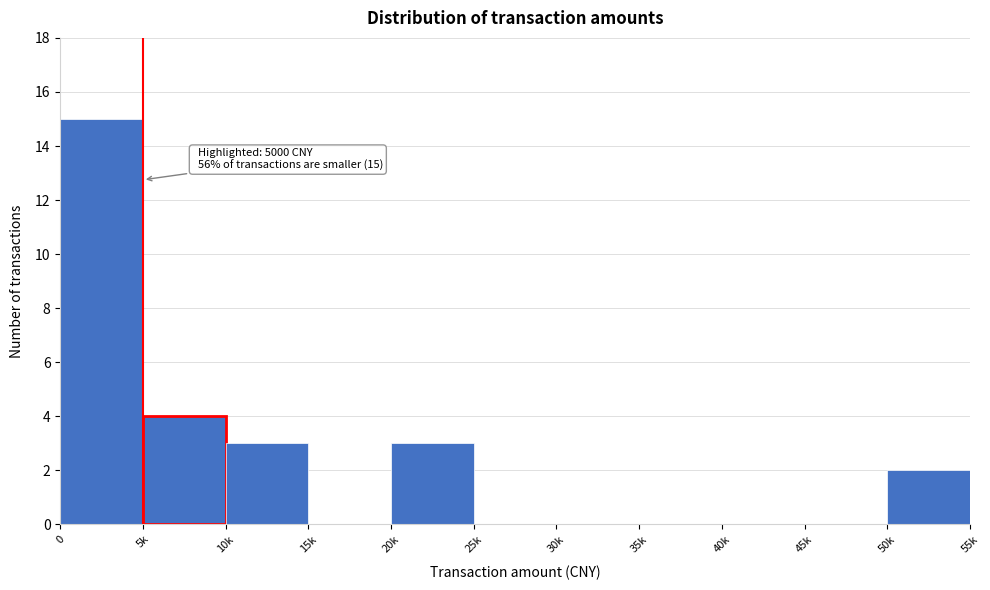

Reading right to left, list all the values displayed in this chart.

50k=2	45k=0	40k=0	35k=0	30k=0	25k=0	20k=3	15k=0	10k=3	5k=4	0=15